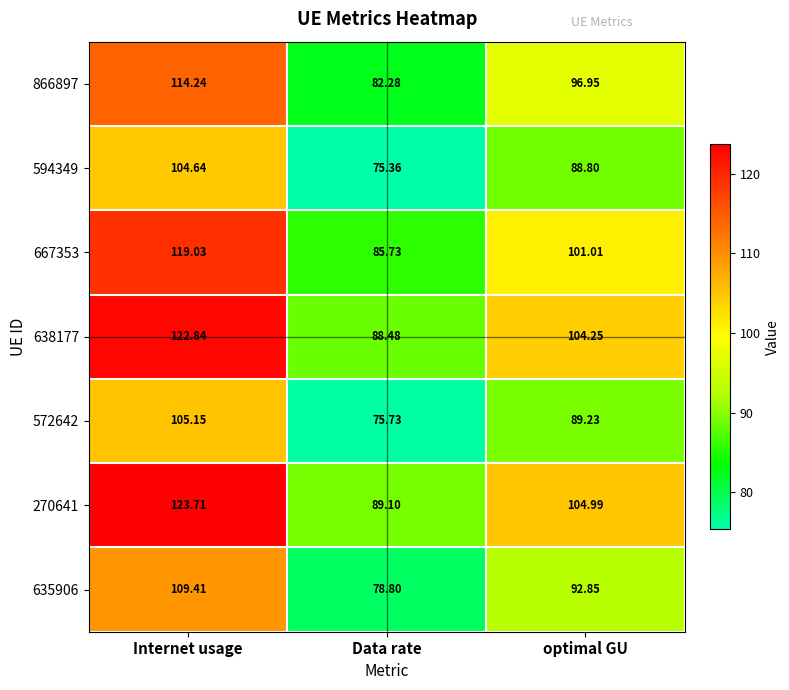

Where does the 667353 series first go above 101?

Internet usage